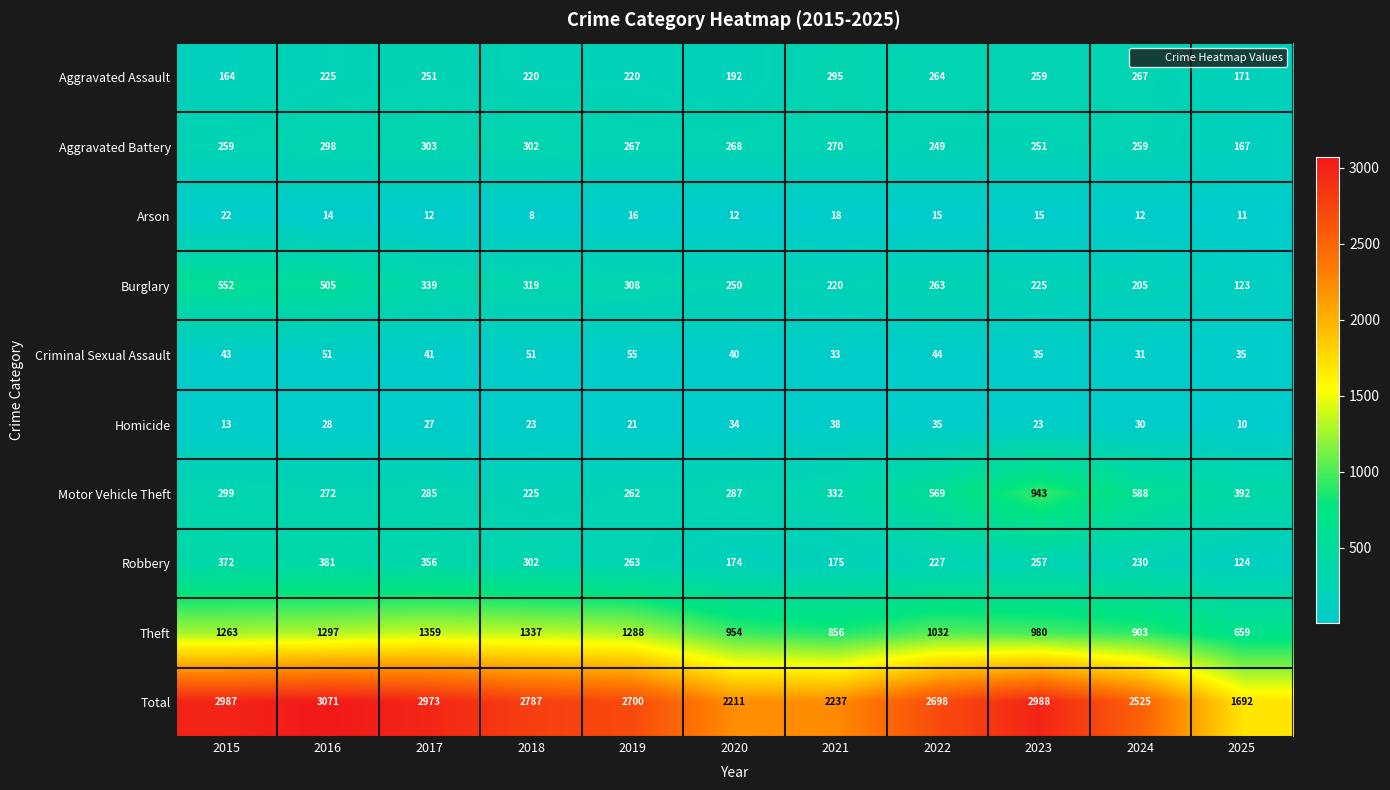

Where does the Theft series first go above 1032?

2015